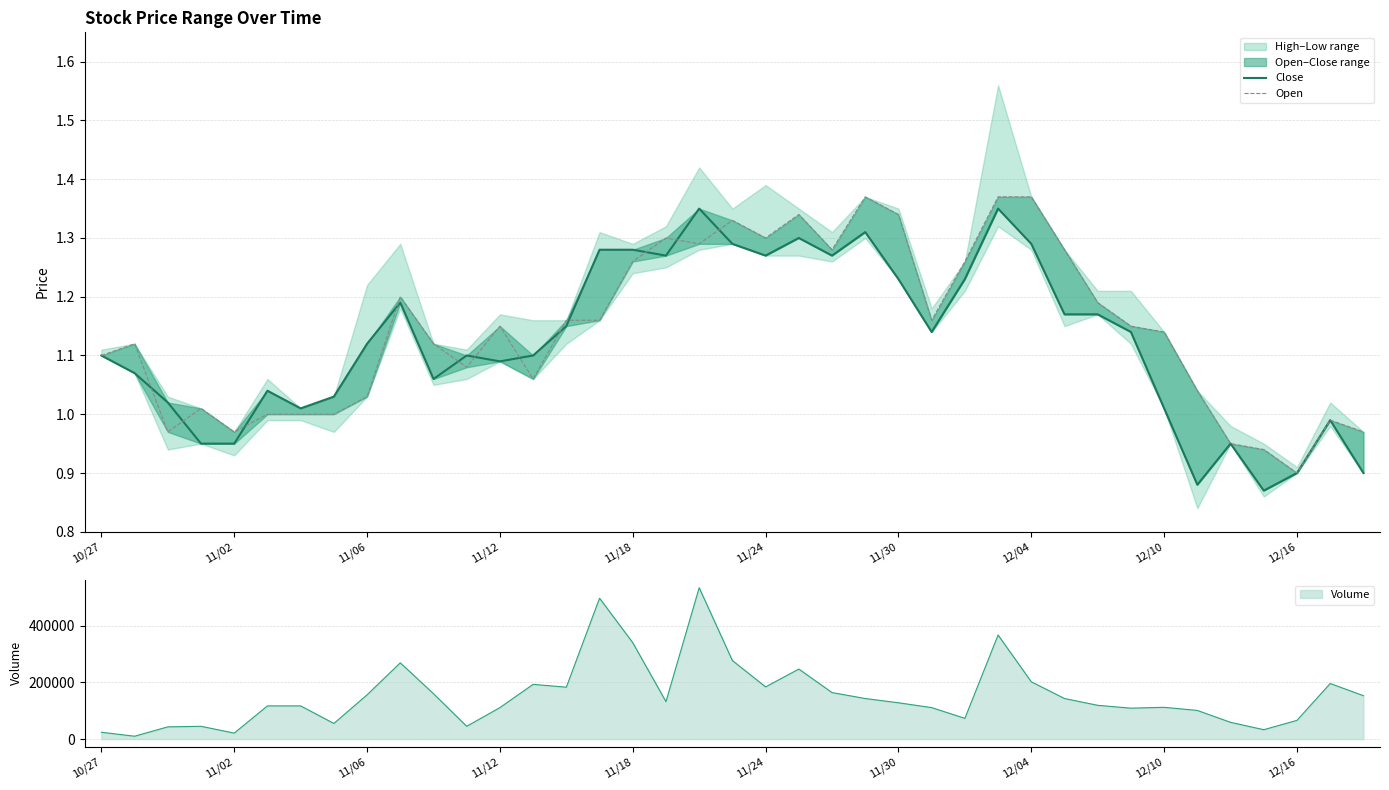

True or false: Open has a value of 1.4 at 27.

True